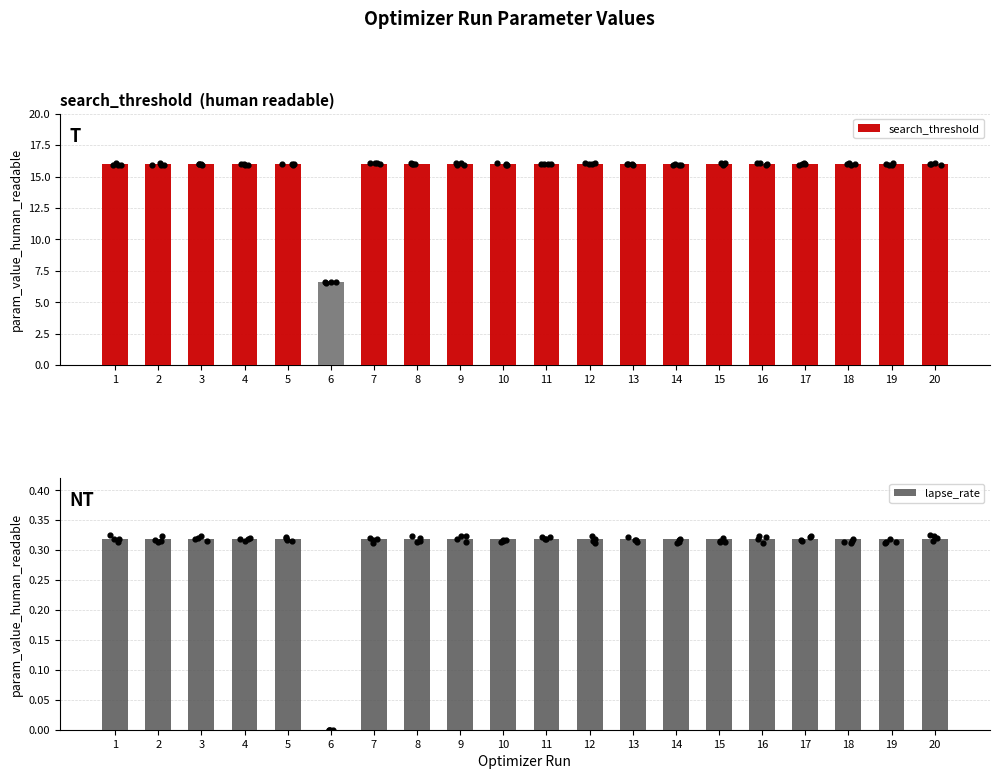

Which series reaches the maximum Y coordinate?

search_threshold